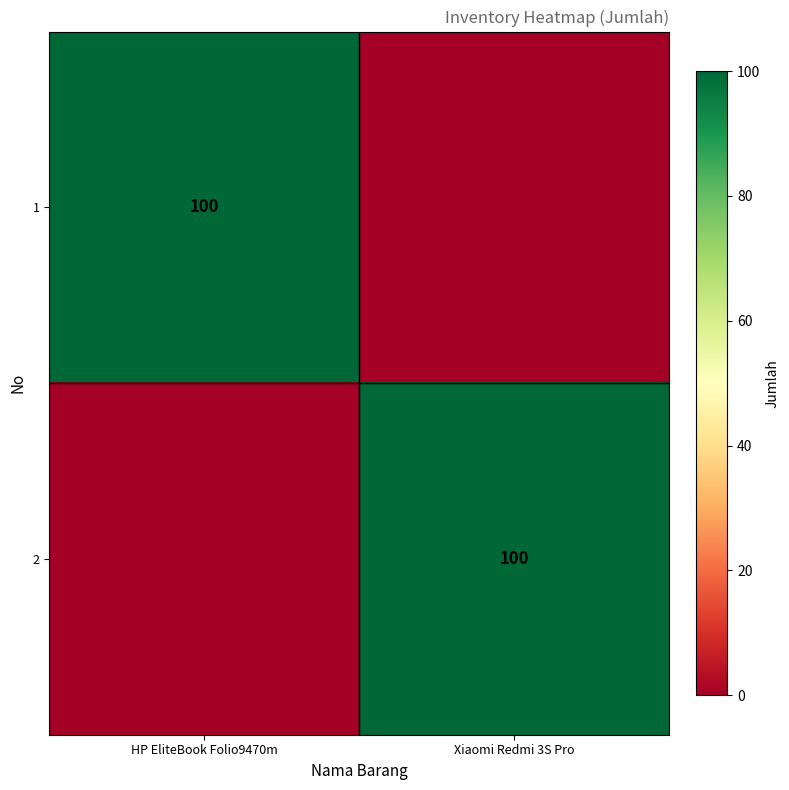

At how many categories does at least one series exceed 48?

2